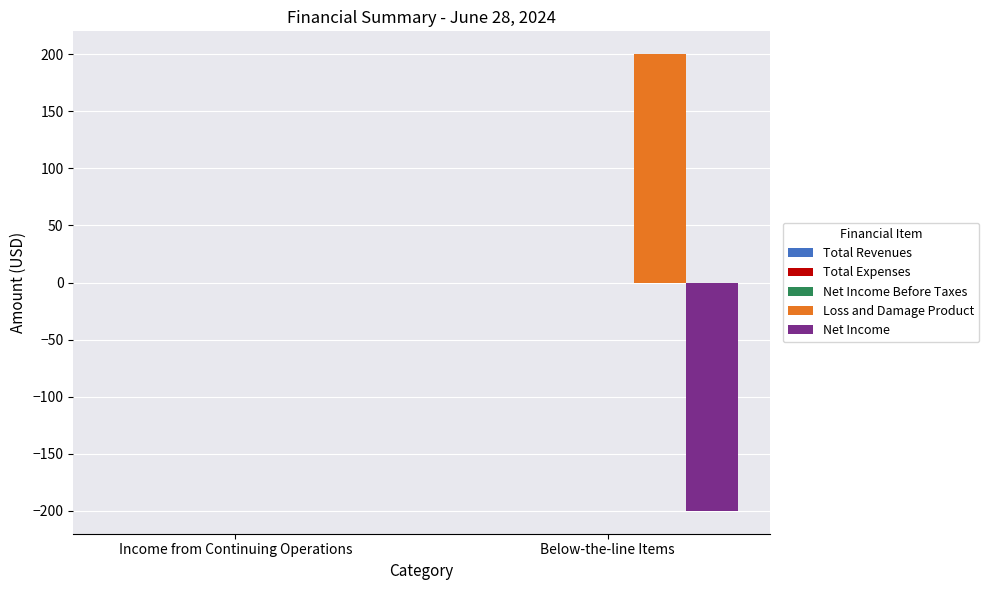

What is the sum of all Loss and Damage Product values?

200